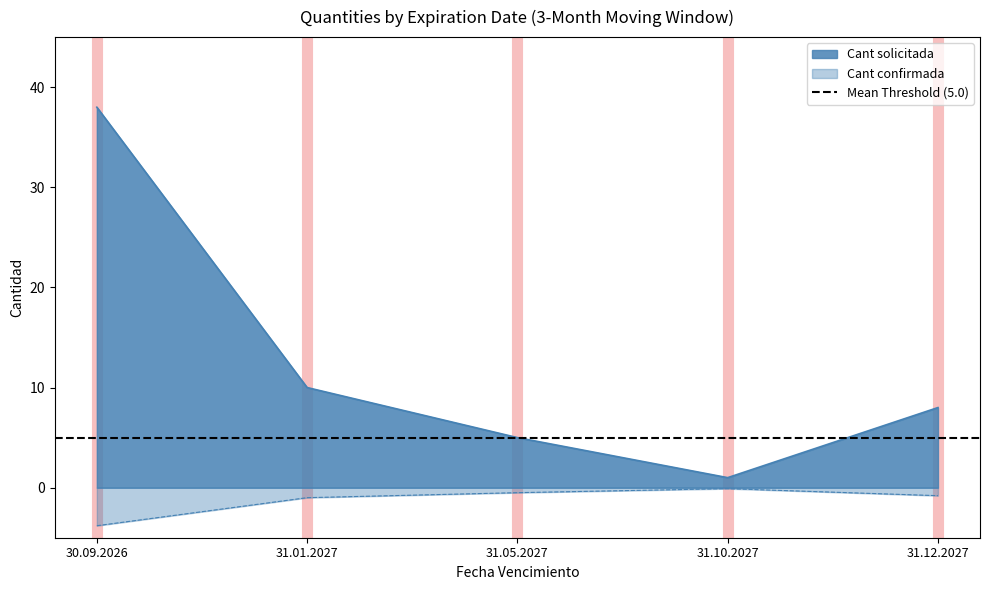

Which category has the highest value in the Cant confirmada series?

31.10.2027